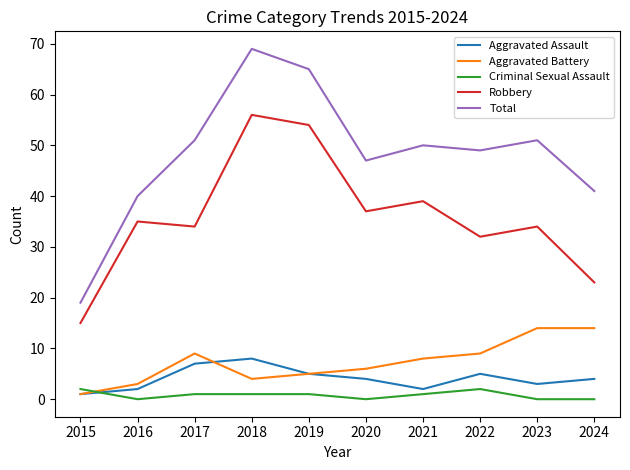

What is the sum of the Aggravated Battery values at 2017 and 2015?

10